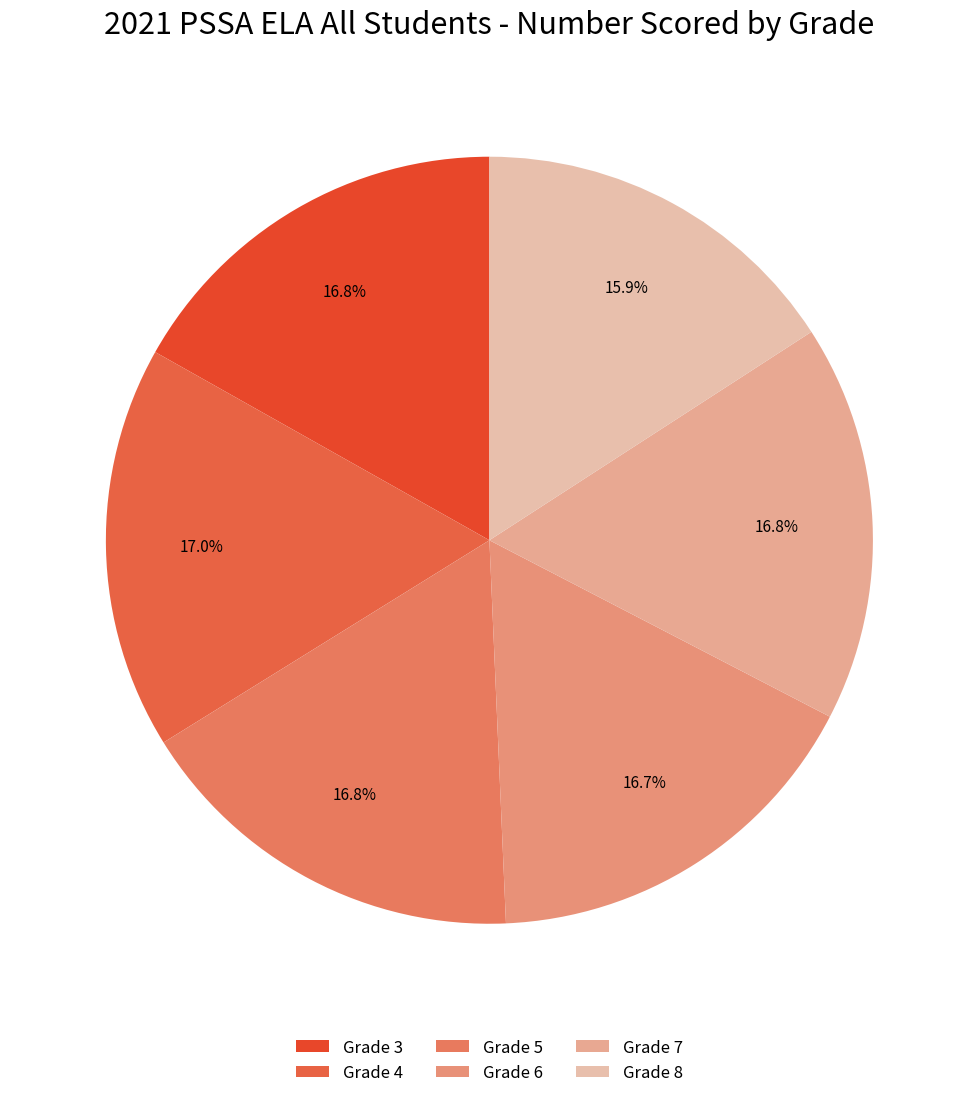

To the nearest percent, what is the difference between the Grade 6 and Grade 8 slice percentages?

1%